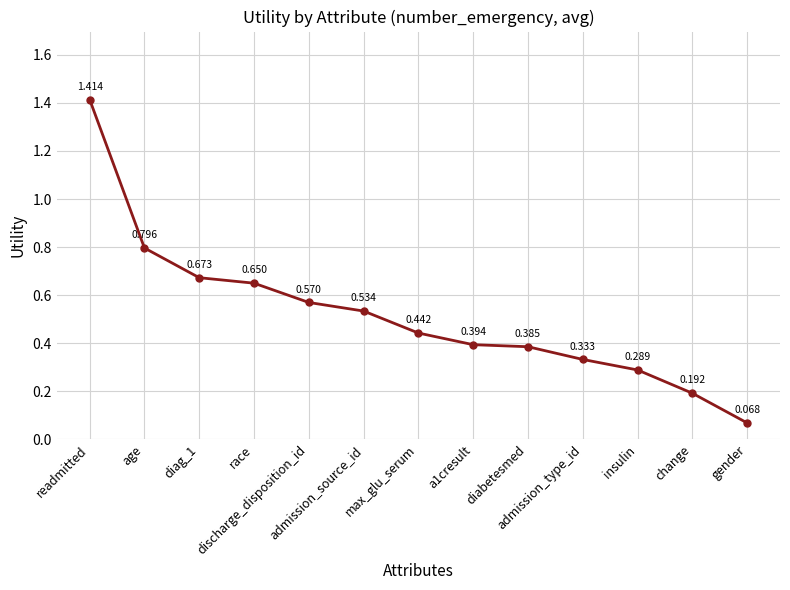

Rank the categories by value from lowest to highest.

gender, change, insulin, admission_type_id, diabetesmed, a1cresult, max_glu_serum, admission_source_id, discharge_disposition_id, race, diag_1, age, readmitted